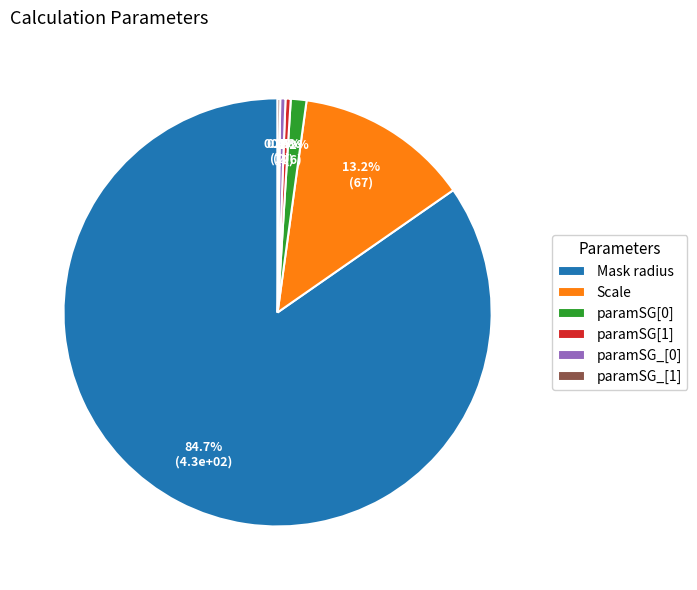

Is the sum of paramSG_[0] and Scale greater than half?

No